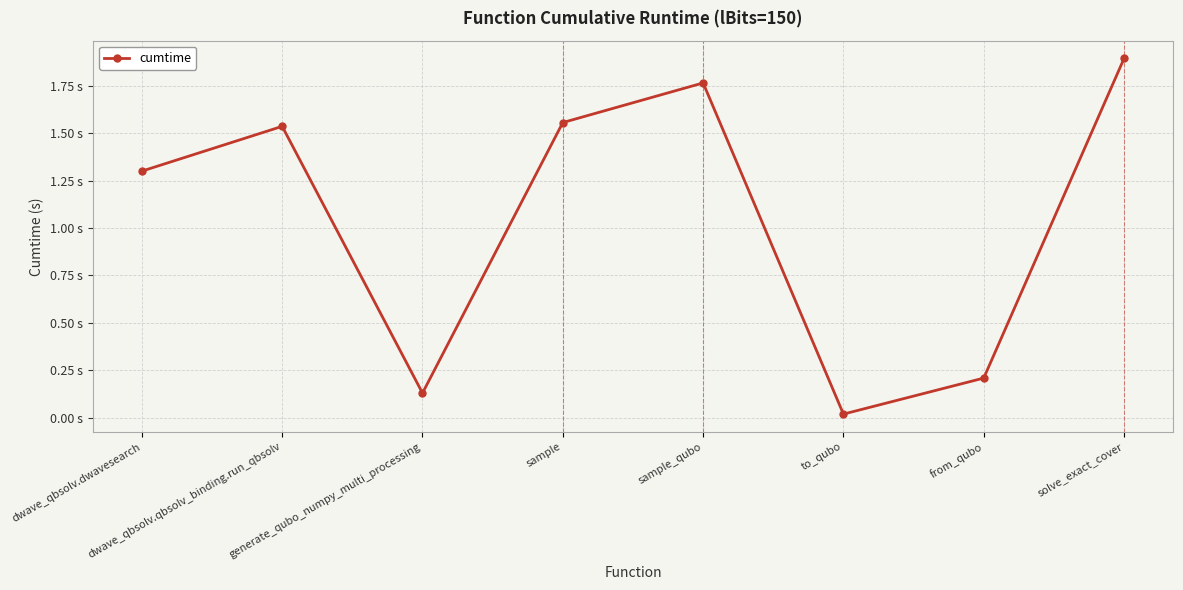

At which category does the data reach its first local valley?

generate_qubo_numpy_multi_processing